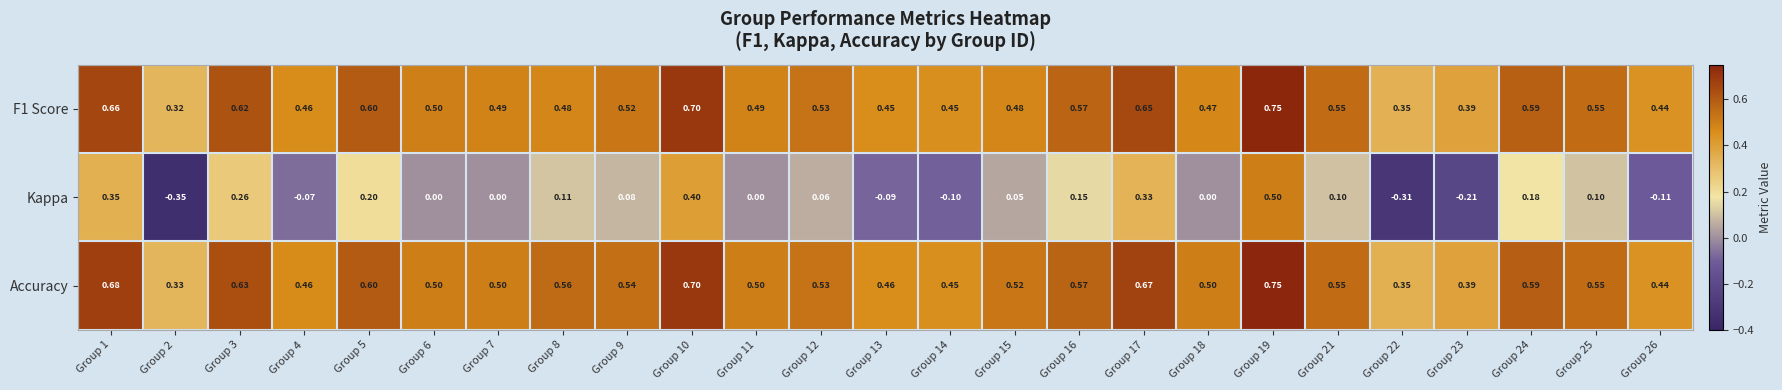

Between Group 1 and Group 15, which series saw the biggest shift?

Kappa